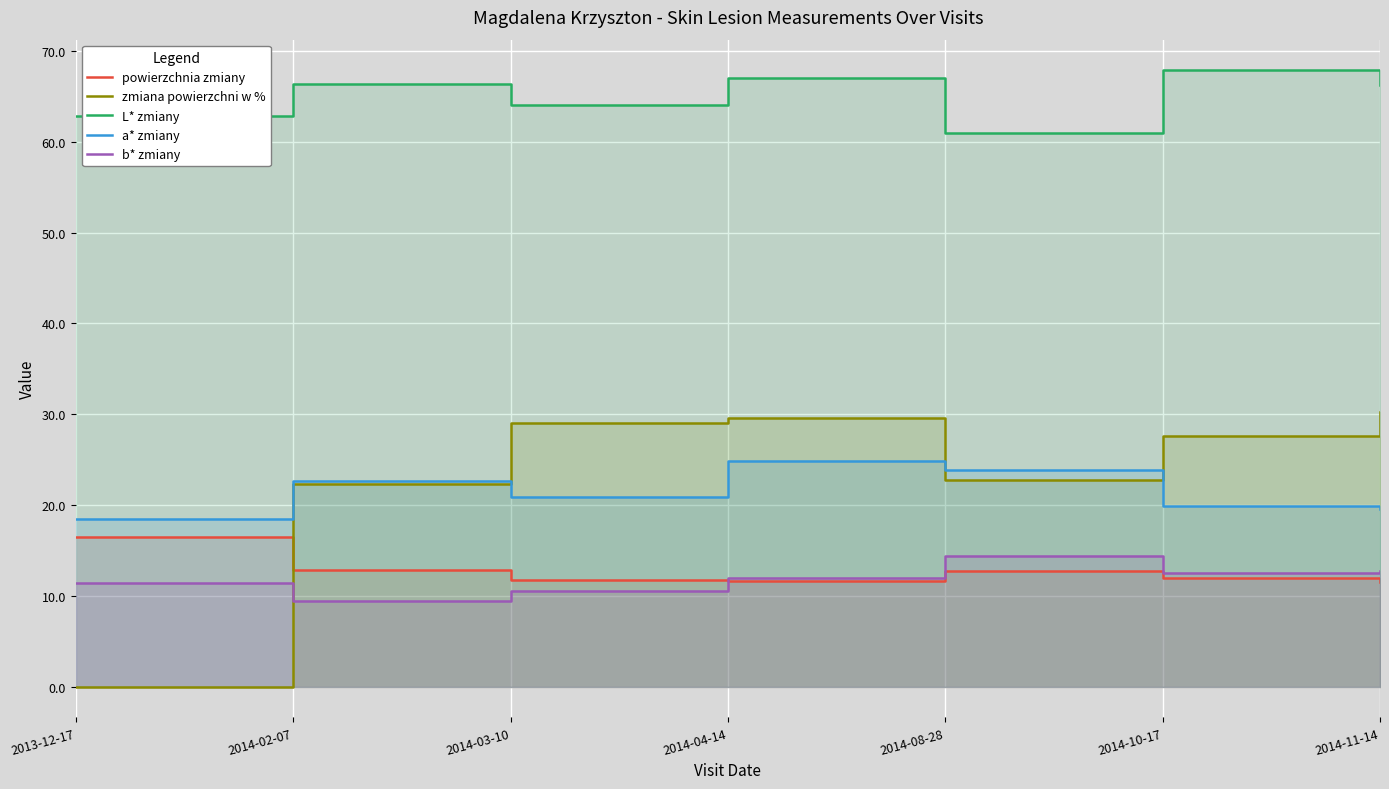

What position from the left is 2014-08-28?

5